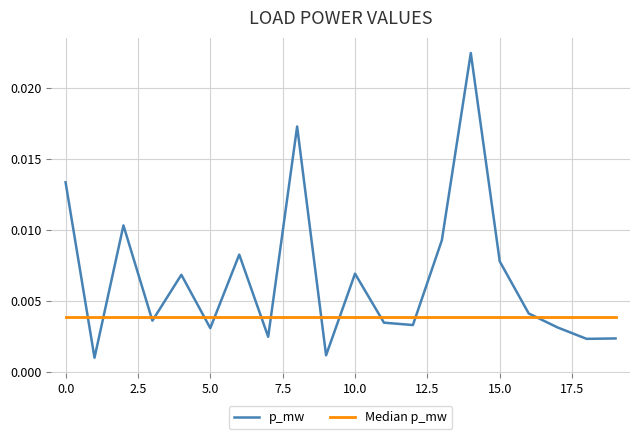

Which series has the largest total across all categories?

p_mw